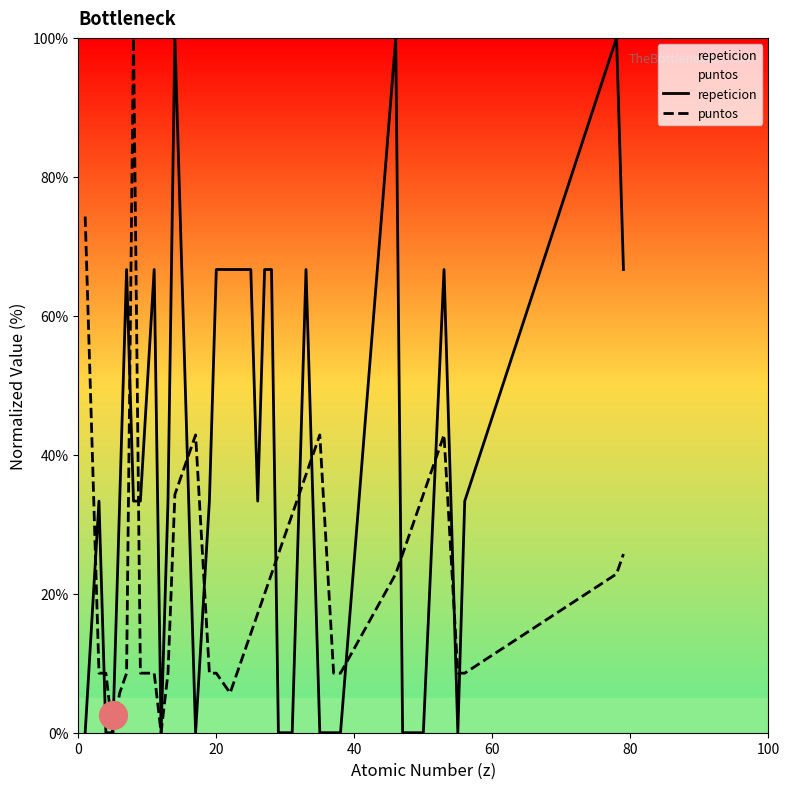

What is the difference between the second highest and second lowest values in the repeticion series?

100.0